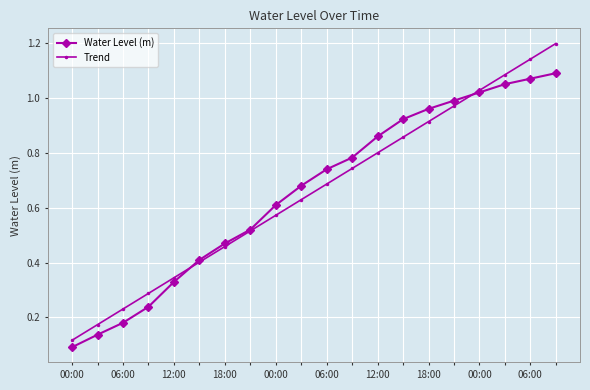

At how many categories does at least one series exceed 0?

20